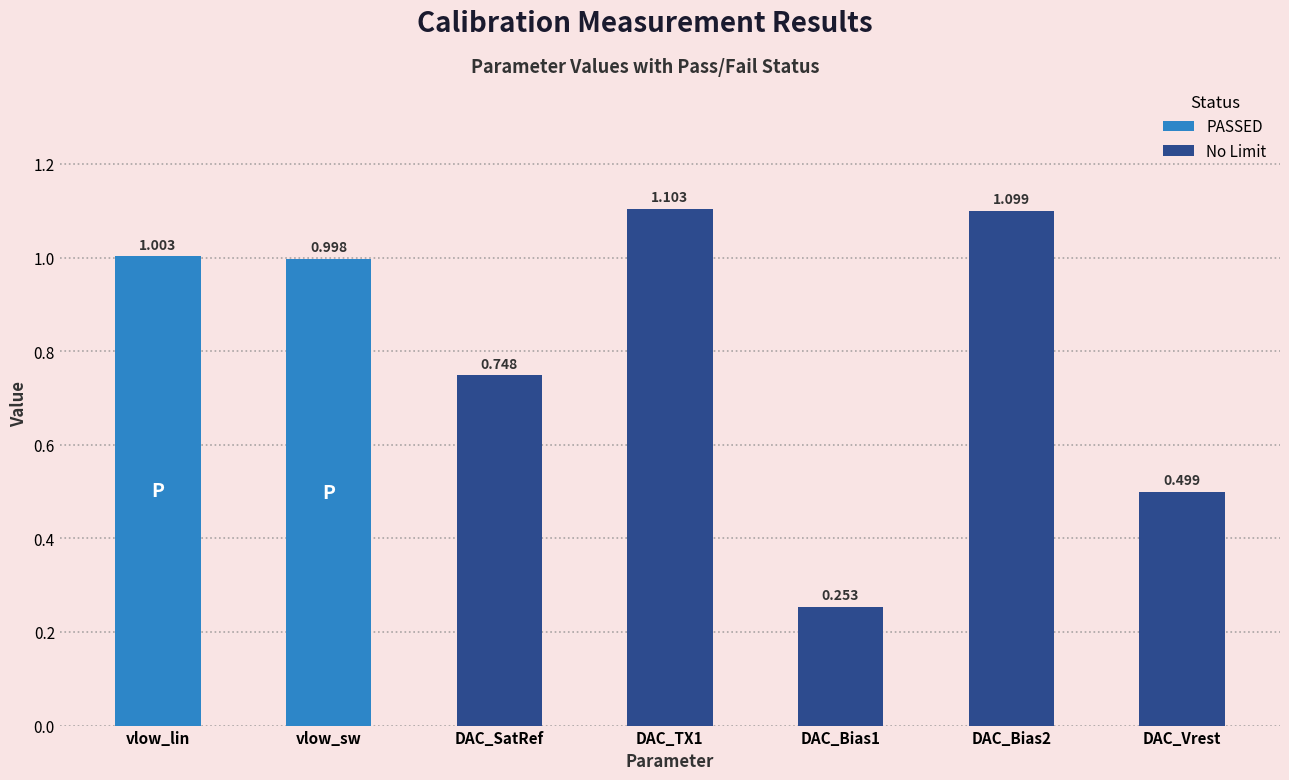

Between vlow_lin and DAC_TX1, which is larger?

DAC_TX1